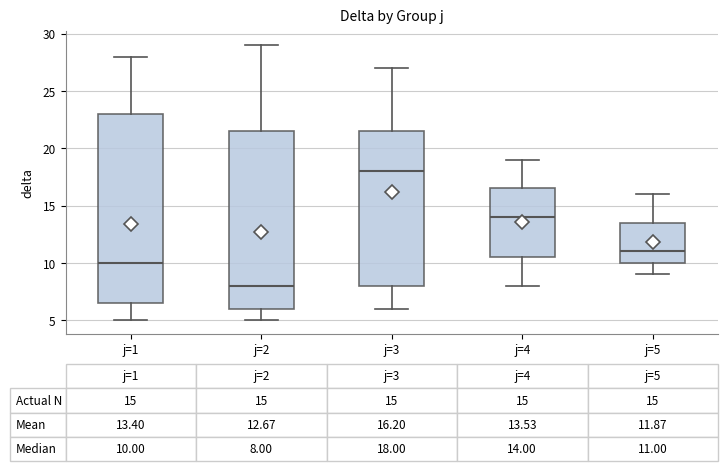

Which box's median line is the highest?

j=3